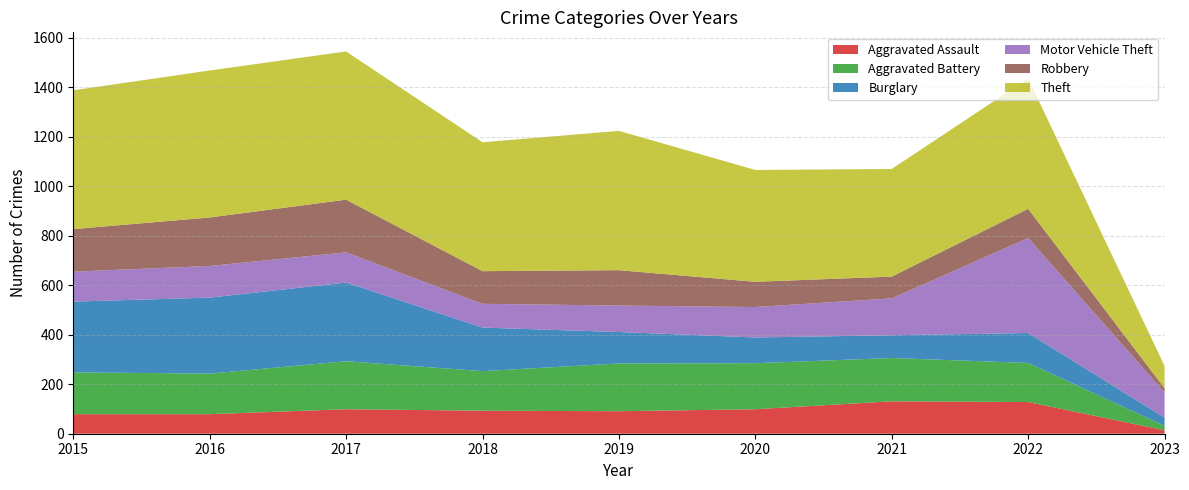

Reading right to left, extract all data points from this chart.

Aggravated Assault: 2023=14	2022=128	2021=131	2020=99	2019=91	2018=93	2017=99	2016=79	2015=79
Aggravated Battery: 2023=18	2022=158	2021=175	2020=186	2019=193	2018=160	2017=194	2016=164	2015=169
Burglary: 2023=33	2022=121	2021=92	2020=104	2019=127	2018=176	2017=318	2016=307	2015=286
Motor Vehicle Theft: 2023=102	2022=384	2021=149	2020=123	2019=107	2018=96	2017=122	2016=128	2015=121
Robbery: 2023=17	2022=118	2021=88	2020=102	2019=143	2018=132	2017=213	2016=196	2015=172
Theft: 2023=90	2022=527	2021=435	2020=452	2019=563	2018=521	2017=599	2016=594	2015=561